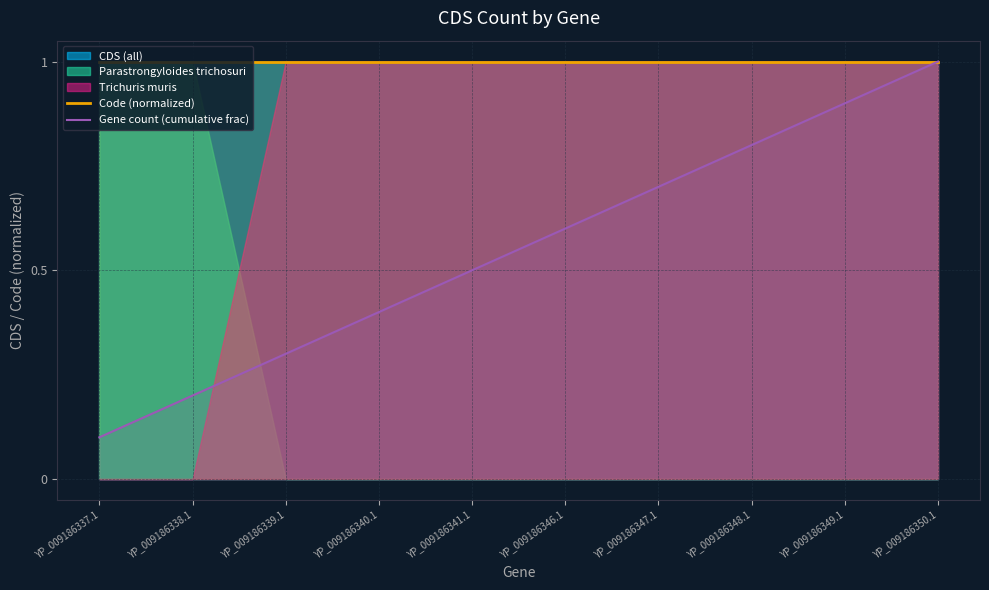

True or false: Code (normalized) and Gene count (cumulative frac) cross at least once.

False